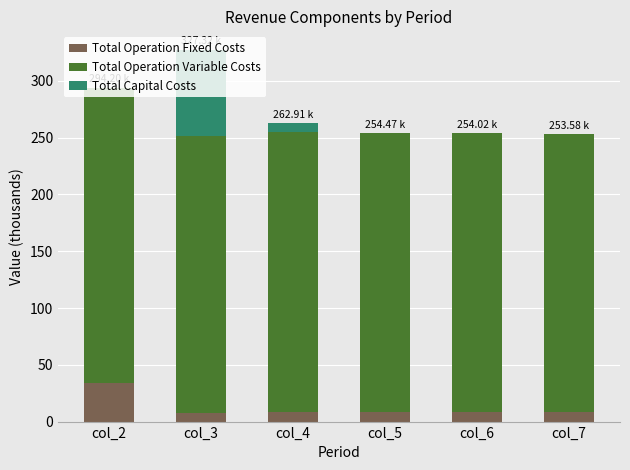

At which category is the sum across all series the highest?

col_3